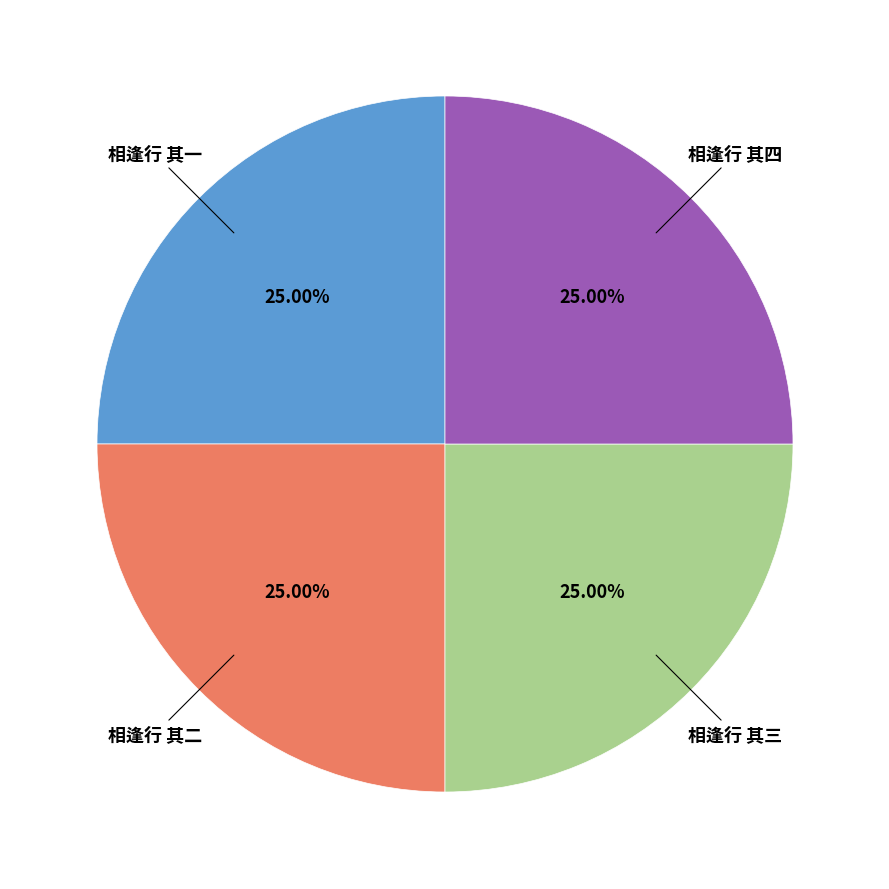

Does any single category account for the majority?

No